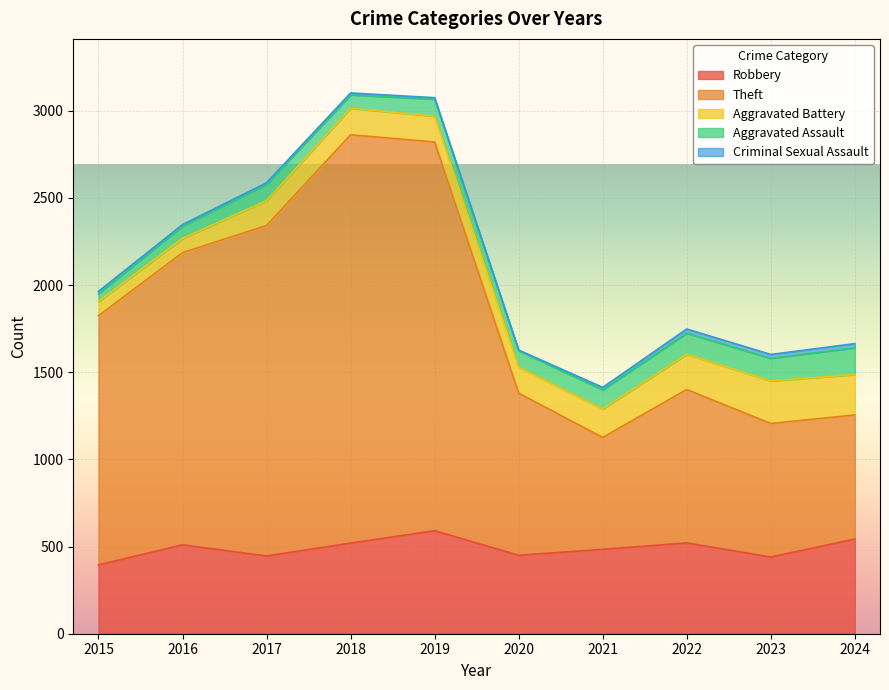

How many interior local peaks does the Aggravated Assault series have?

2